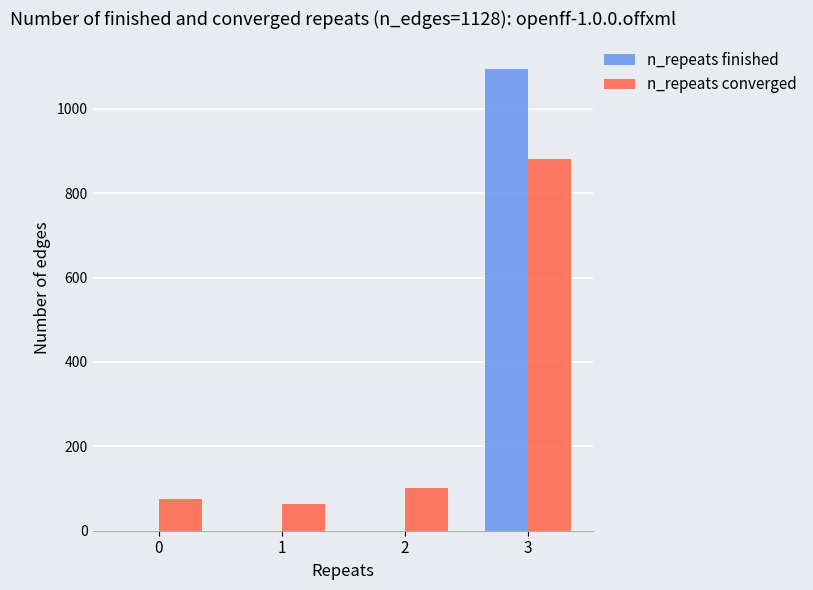

What is the difference between the n_repeats finished values at 3 and 2?

1095